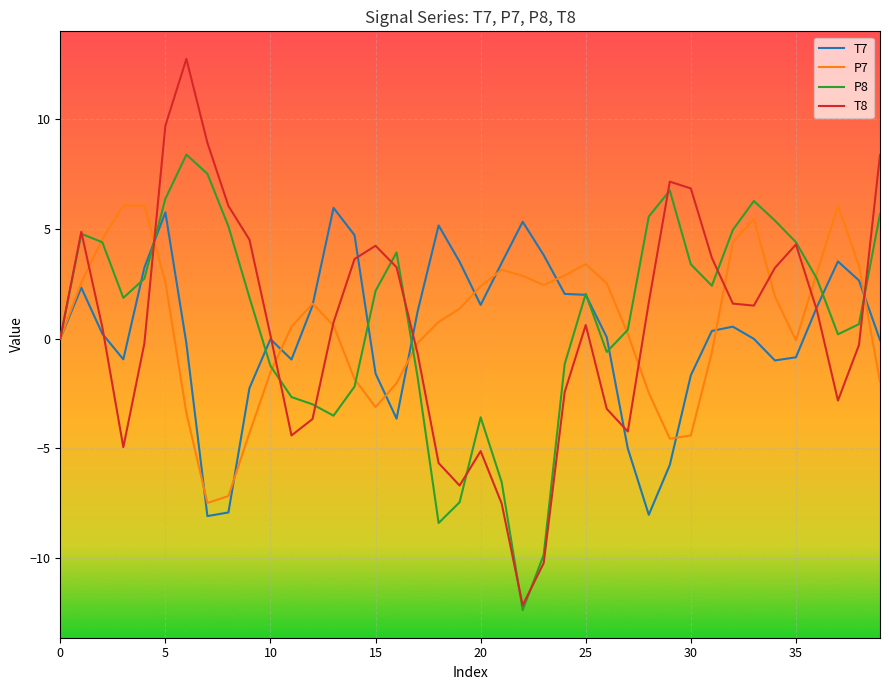

Does the chart have visible grid lines?

Yes